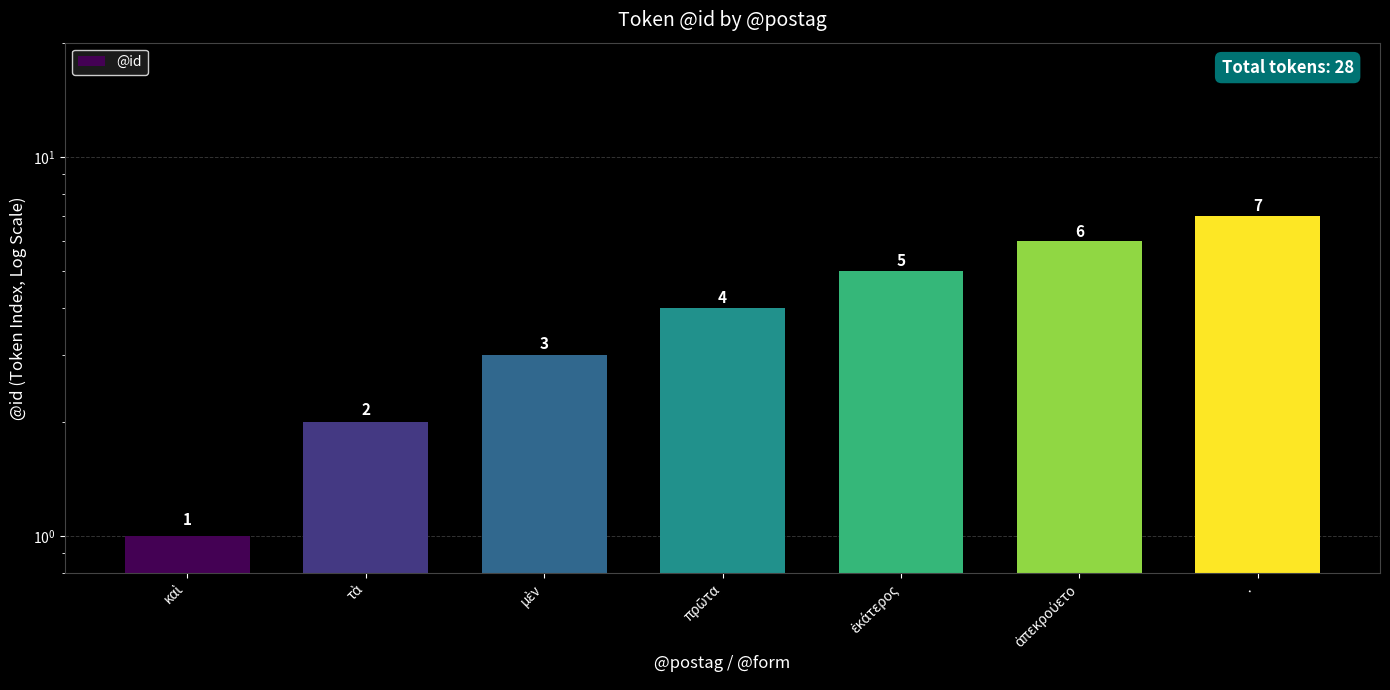

Reading left to right, transcribe all the data shown in this chart.

1	2	3	4	5	6	7